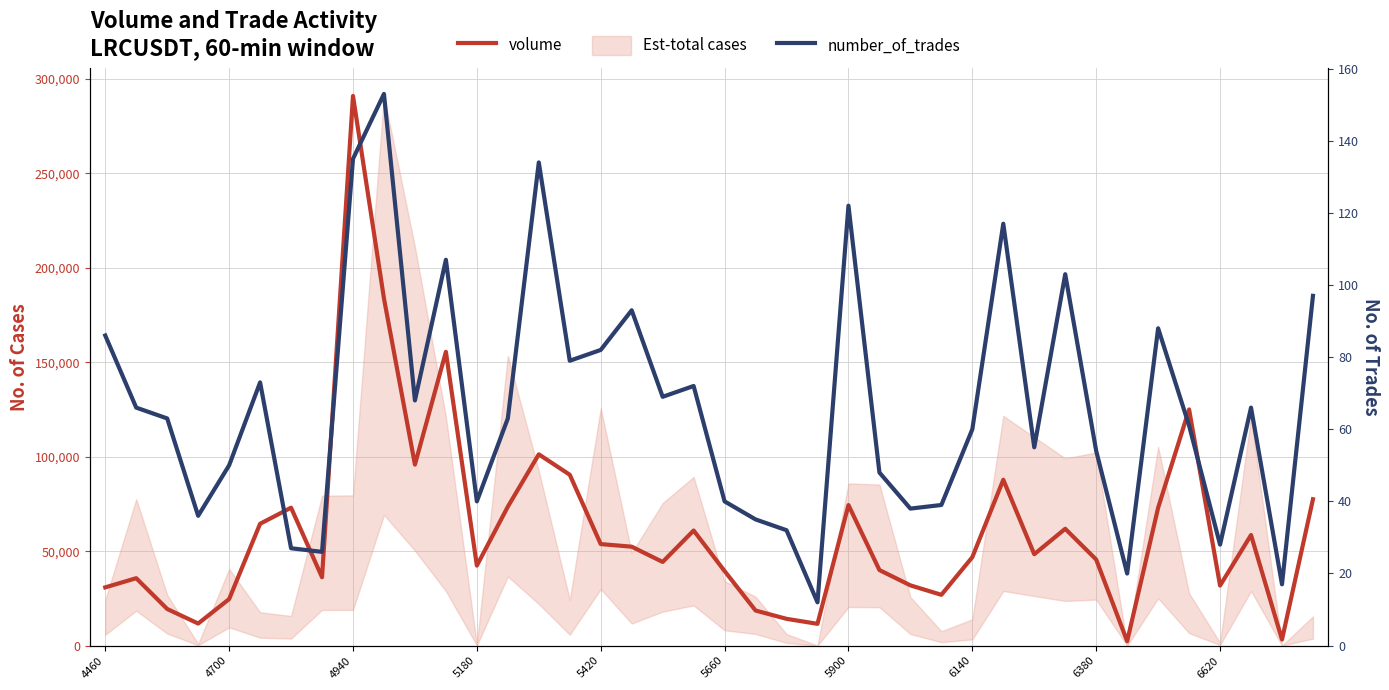

Which series has the widest spread of values?

volume